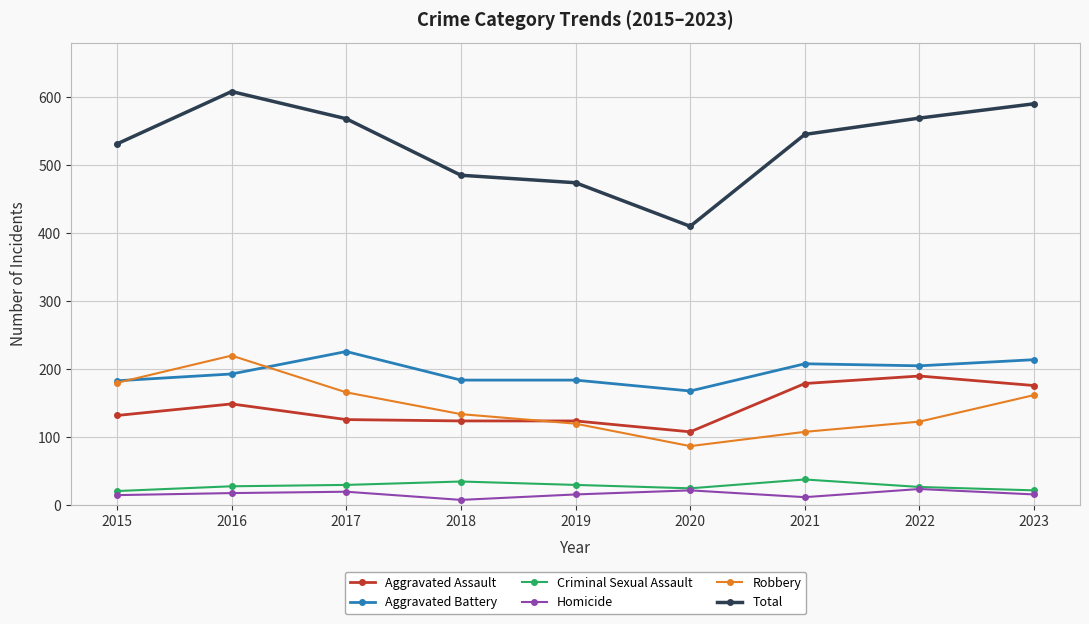

Between 2015 and 2017, which series saw the biggest shift?

Aggravated Battery